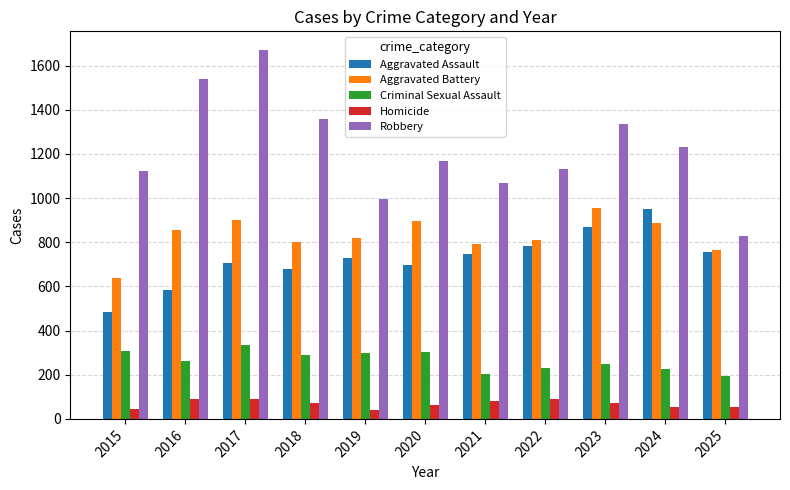

Which series has the largest range (max minus min)?

Robbery